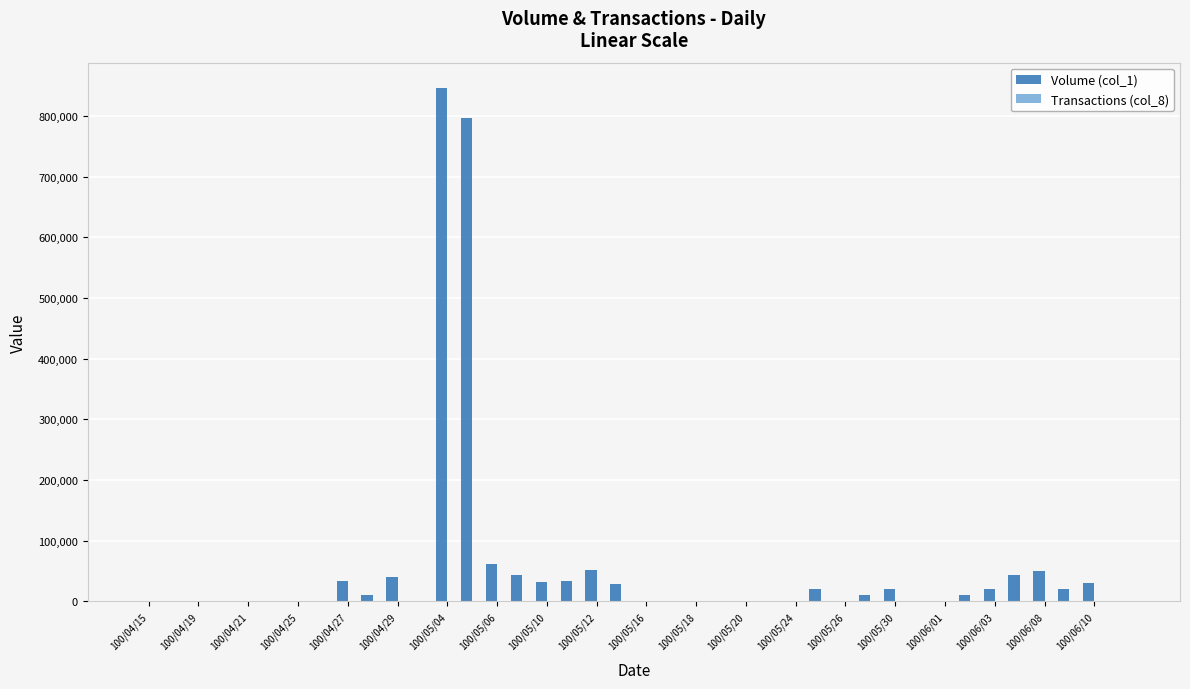

Which series has the largest total across all categories?

Volume (col_1)